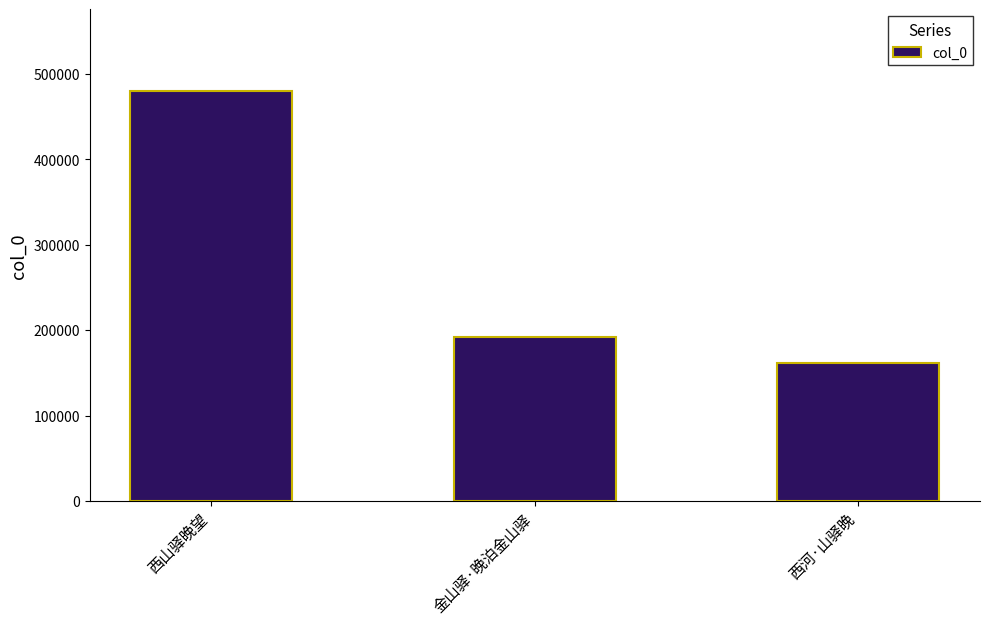

Which label corresponds to the largest value in the chart?

西山驿晚望